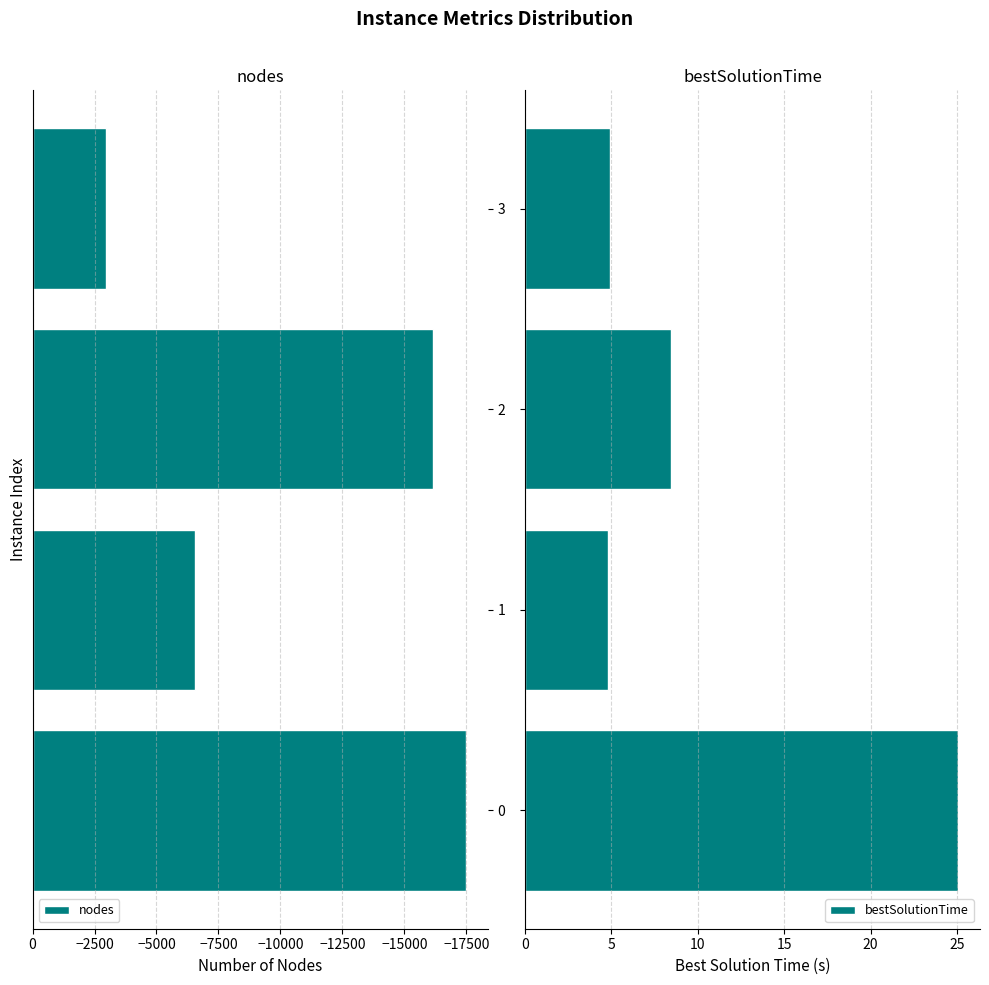

What is the sum of the nodes values at 2 and 0?

-33660